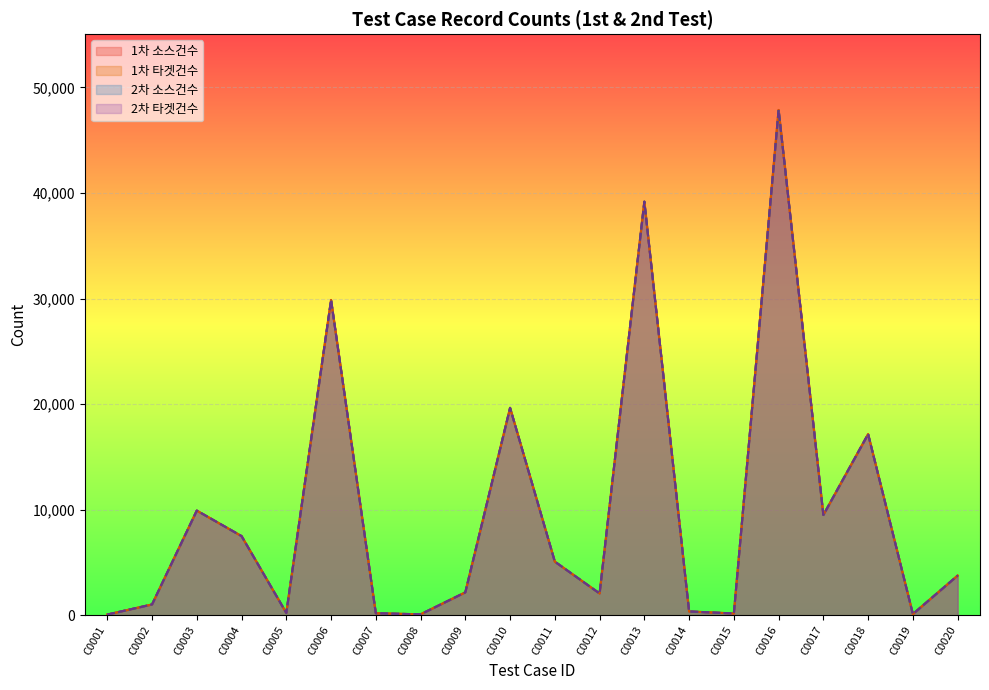

The 2차 소스건수 series shows 3565 at C0009. True or false?

False